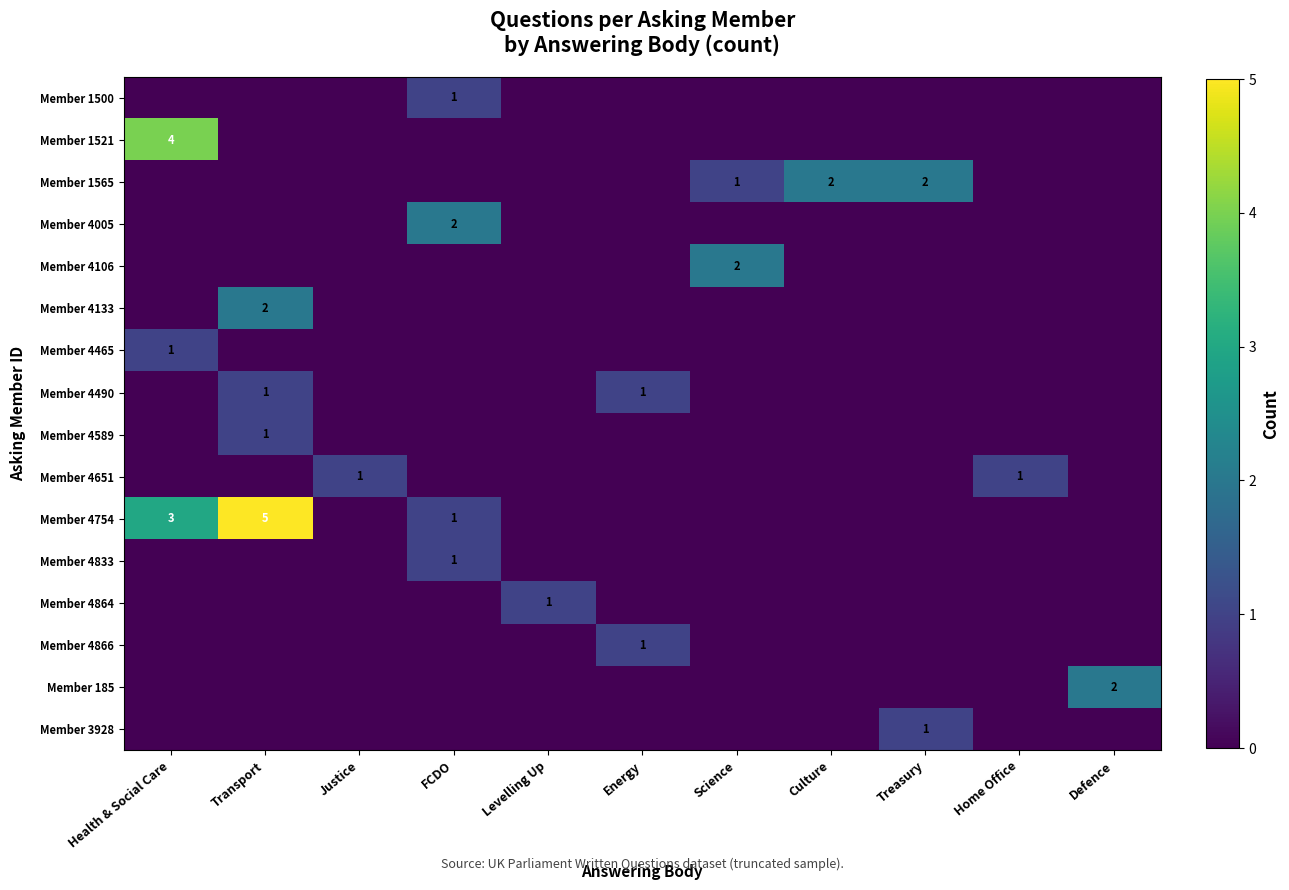

How many data points in Member 1565 are above 0?

3